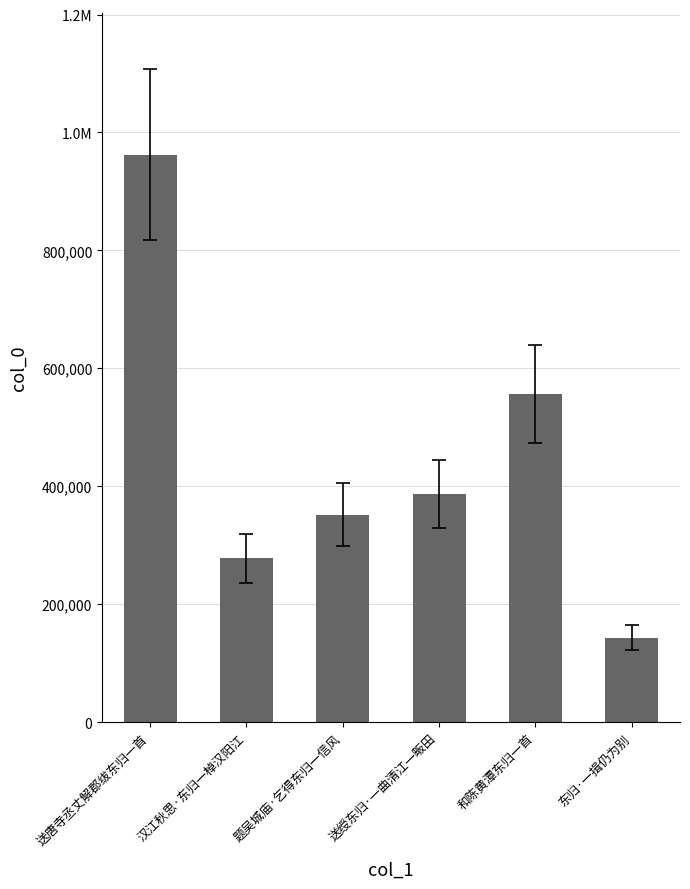

List the labels in order of value, largest first.

送唐寺丞丈解郡绂东归一首, 和陈黄潭东归一首, 送绶东归·一曲清江一畈田, 题吴城庙·乞得东归一信风, 汉江秋思·东归一棹汉阳江, 东归·一揖仍为别